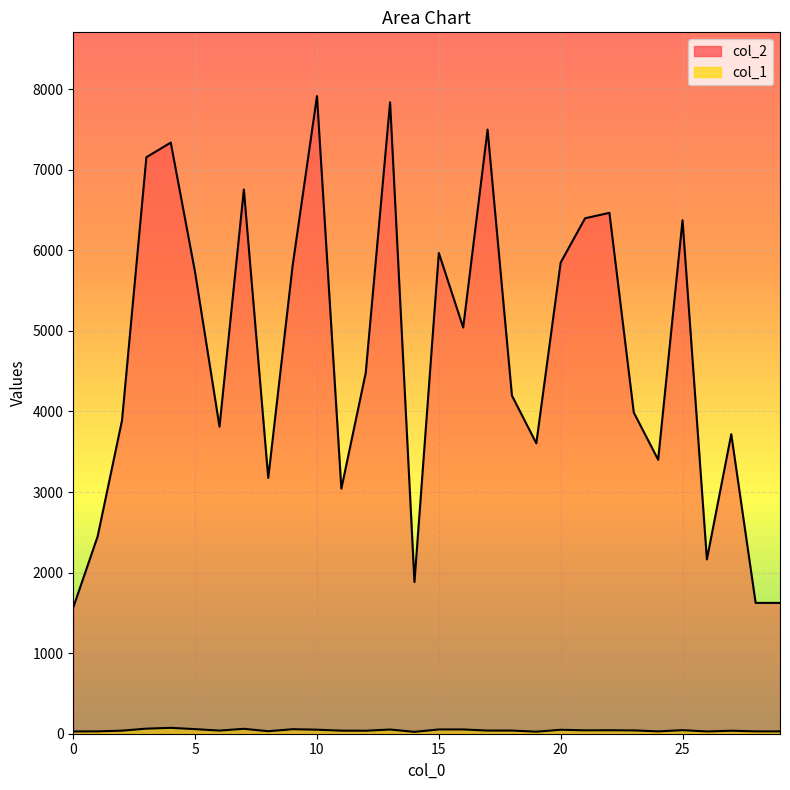

True or false: col_1 and col_2 intersect in this chart.

False